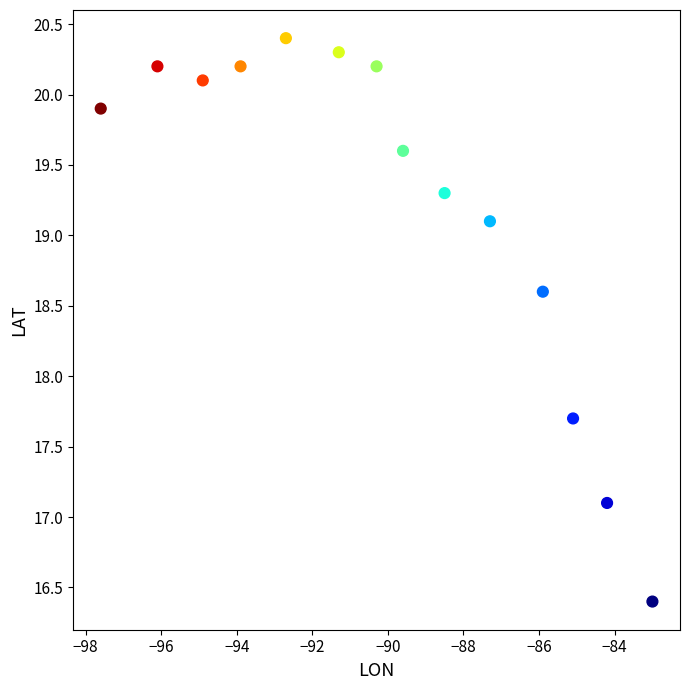

What is the range of Y values (max minus min)?

4.0